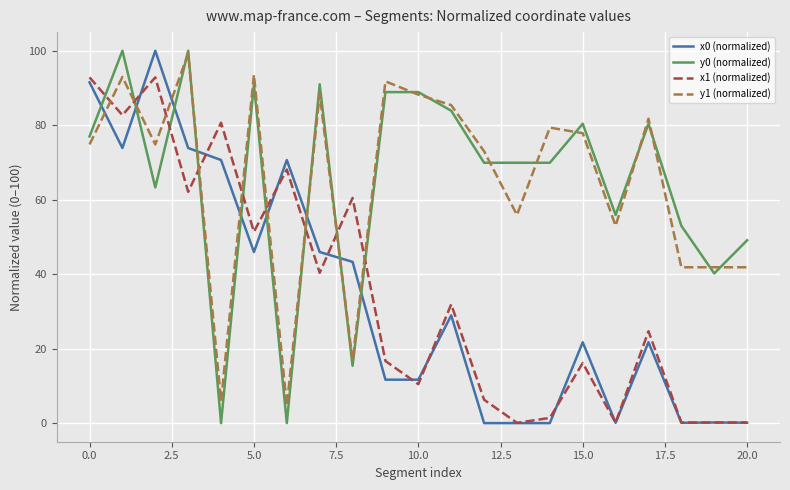

What is the highest value of the x0 (normalized) series?

100.0